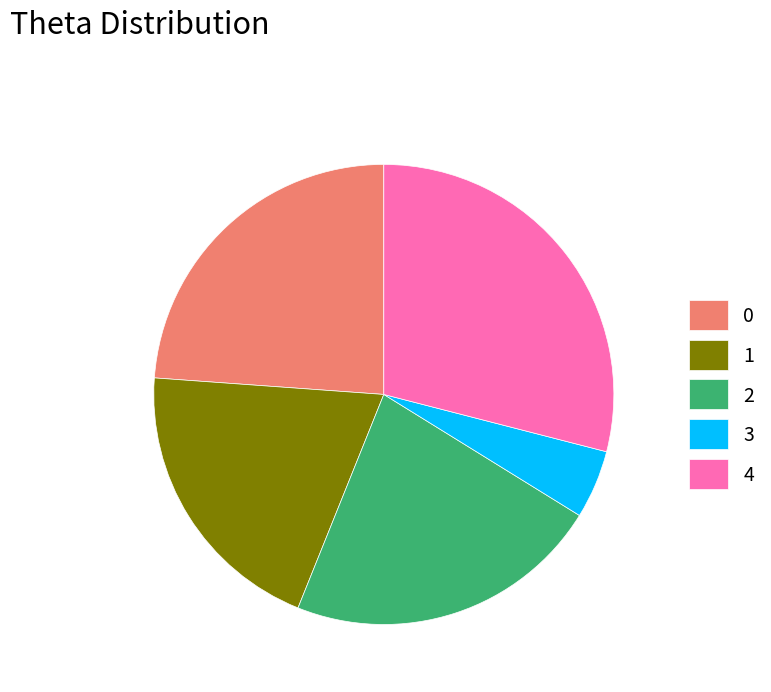

How many slices are in this pie chart?

5